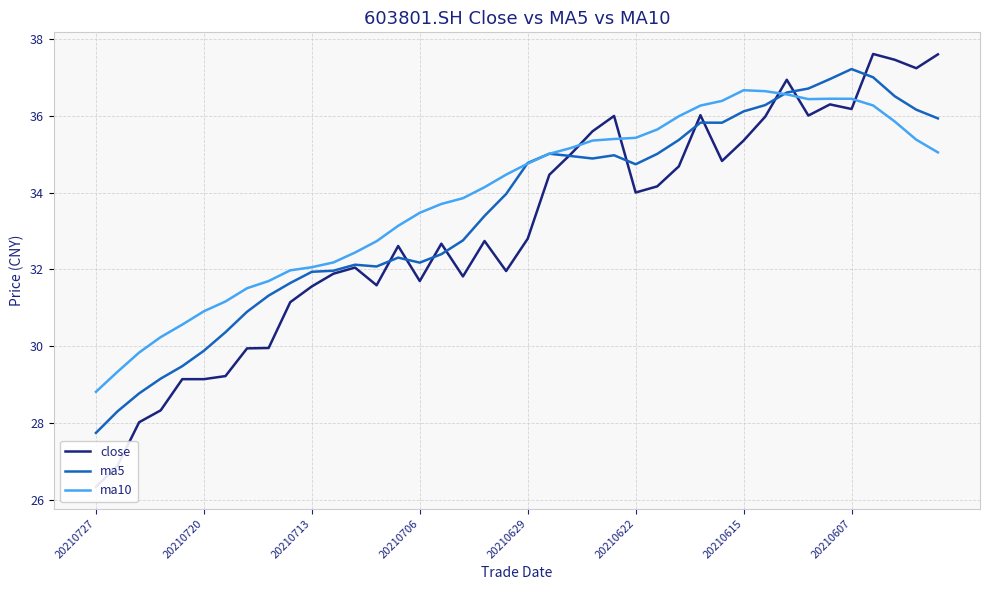

How many intersections are there between ma10 and ma5?

3